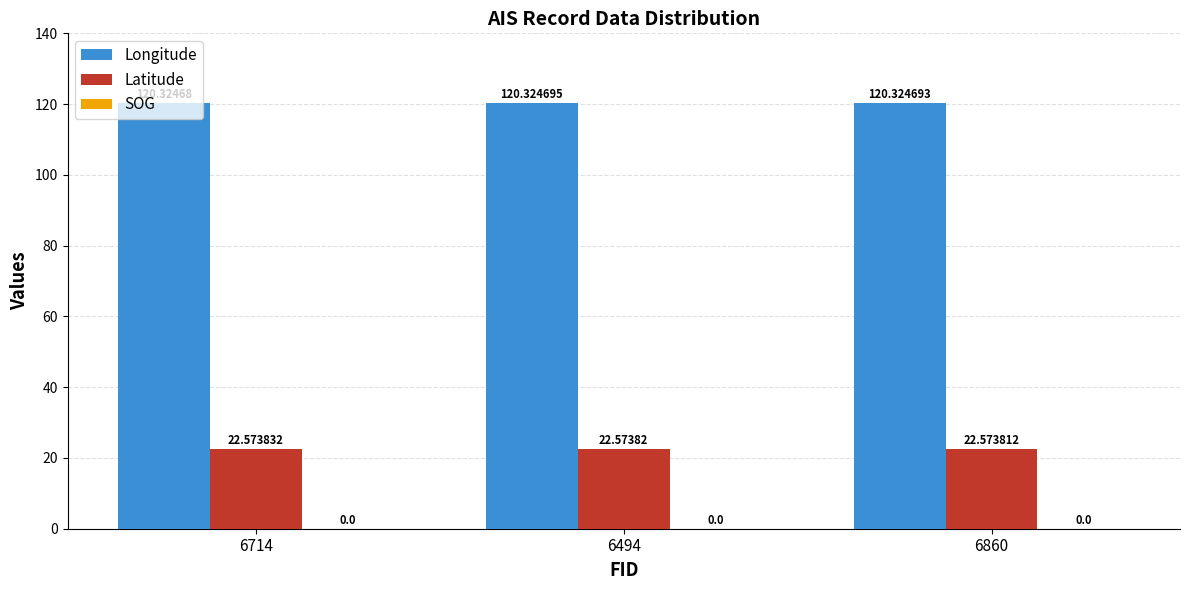

At which category is the sum across all series the highest?

6494